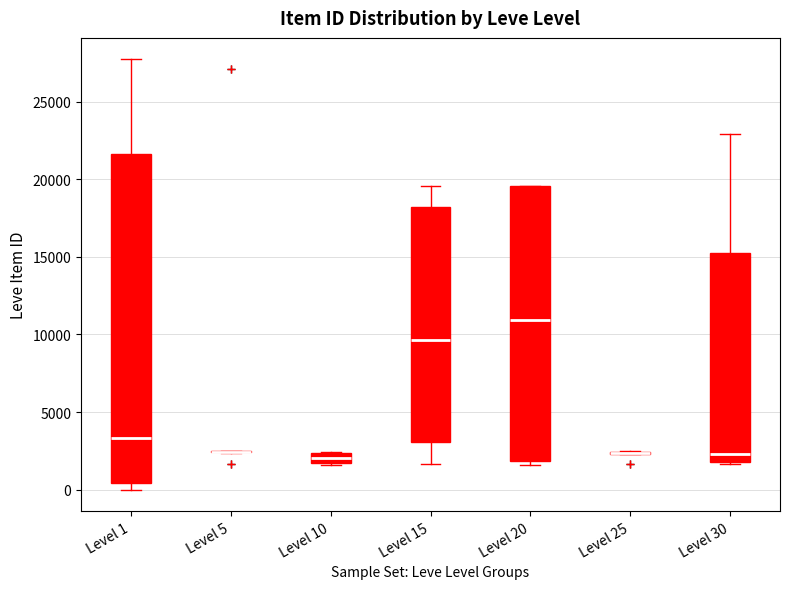

Where does the median line of the box for Level 10 sit on the y-axis? The values are not printed on the chart, so give them approximately, as read against the axis.

2000